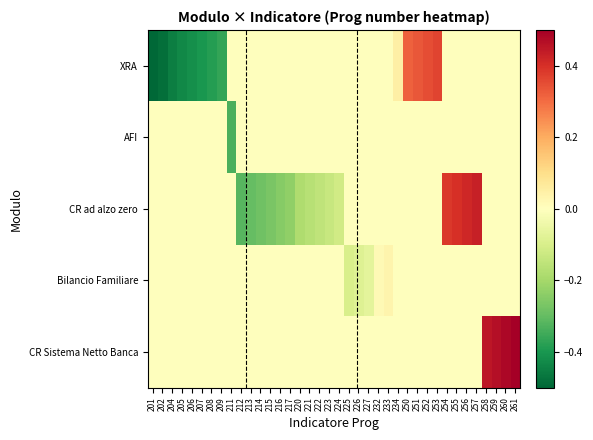

Reading left to right, list all the values displayed in this chart.

XRA: 201=-0.5	202=-0.5	204=-0.5	205=-0.4	206=-0.4	207=-0.4	208=-0.4	209=-0.4	211=0.0	212=0.0	213=0.0	214=0.0	215=0.0	216=0.0	217=0.0	220=0.0	221=0.0	222=0.0	223=0.0	224=0.0	225=0.0	226=0.0	227=0.0	232=0.0	233=0.0	234=0.1	250=0.3	251=0.3	252=0.3	253=0.4	254=0.0	255=0.0	256=0.0	257=0.0	258=0.0	259=0.0	260=0.0	261=0.0
AFI: 201=0.0	202=0.0	204=0.0	205=0.0	206=0.0	207=0.0	208=0.0	209=0.0	211=-0.3	212=0.0	213=0.0	214=0.0	215=0.0	216=0.0	217=0.0	220=0.0	221=0.0	222=0.0	223=0.0	224=0.0	225=0.0	226=0.0	227=0.0	232=0.0	233=0.0	234=0.0	250=0.0	251=0.0	252=0.0	253=0.0	254=0.0	255=0.0	256=0.0	257=0.0	258=0.0	259=0.0	260=0.0	261=0.0
CR ad alzo zero: 201=0.0	202=0.0	204=0.0	205=0.0	206=0.0	207=0.0	208=0.0	209=0.0	211=0.0	212=-0.3	213=-0.3	214=-0.3	215=-0.3	216=-0.2	217=-0.2	220=-0.2	221=-0.2	222=-0.2	223=-0.1	224=-0.1	225=0.0	226=0.0	227=0.0	232=0.0	233=0.0	234=0.0	250=0.0	251=0.0	252=0.0	253=0.0	254=0.4	255=0.4	256=0.4	257=0.4	258=0.0	259=0.0	260=0.0	261=0.0
Bilancio Familiare: 201=0.0	202=0.0	204=0.0	205=0.0	206=0.0	207=0.0	208=0.0	209=0.0	211=0.0	212=0.0	213=0.0	214=0.0	215=0.0	216=0.0	217=0.0	220=0.0	221=0.0	222=0.0	223=0.0	224=0.0	225=-0.1	226=-0.1	227=-0.1	232=0.0	233=0.0	234=0.0	250=0.0	251=0.0	252=0.0	253=0.0	254=0.0	255=0.0	256=0.0	257=0.0	258=0.0	259=0.0	260=0.0	261=0.0
CR Sistema Netto Banca: 201=0.0	202=0.0	204=0.0	205=0.0	206=0.0	207=0.0	208=0.0	209=0.0	211=0.0	212=0.0	213=0.0	214=0.0	215=0.0	216=0.0	217=0.0	220=0.0	221=0.0	222=0.0	223=0.0	224=0.0	225=0.0	226=0.0	227=0.0	232=0.0	233=0.0	234=0.0	250=0.0	251=0.0	252=0.0	253=0.0	254=0.0	255=0.0	256=0.0	257=0.0	258=0.4	259=0.5	260=0.5	261=0.5